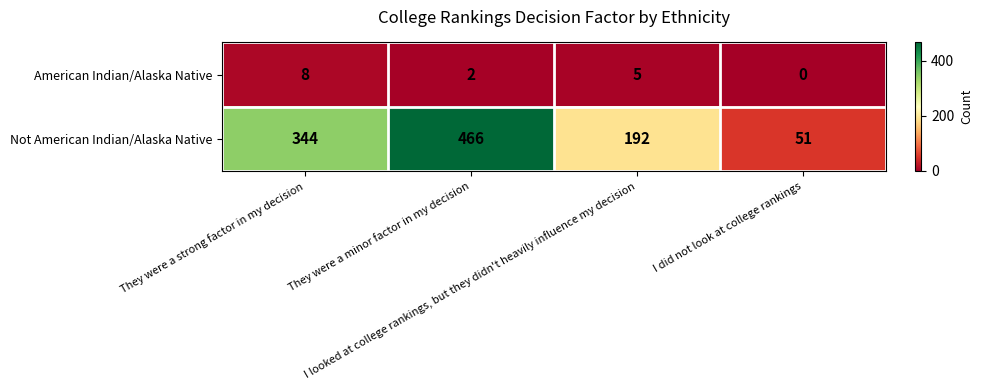

Rank the series by their maximum value, from highest to lowest.

Not American Indian/Alaska Native, American Indian/Alaska Native